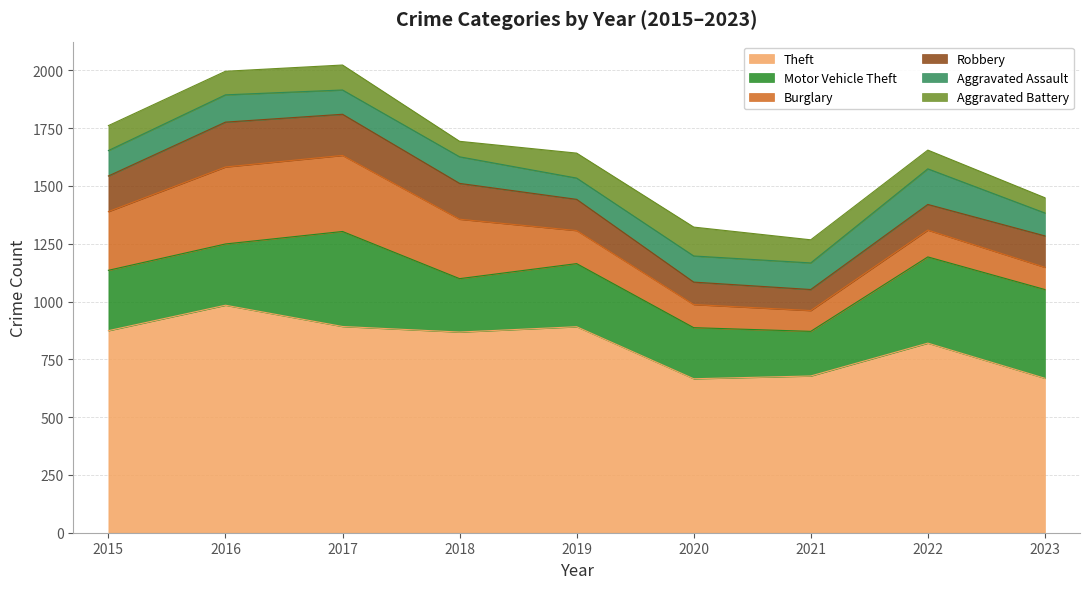

How many data points in Aggravated Assault are less than 113?

4